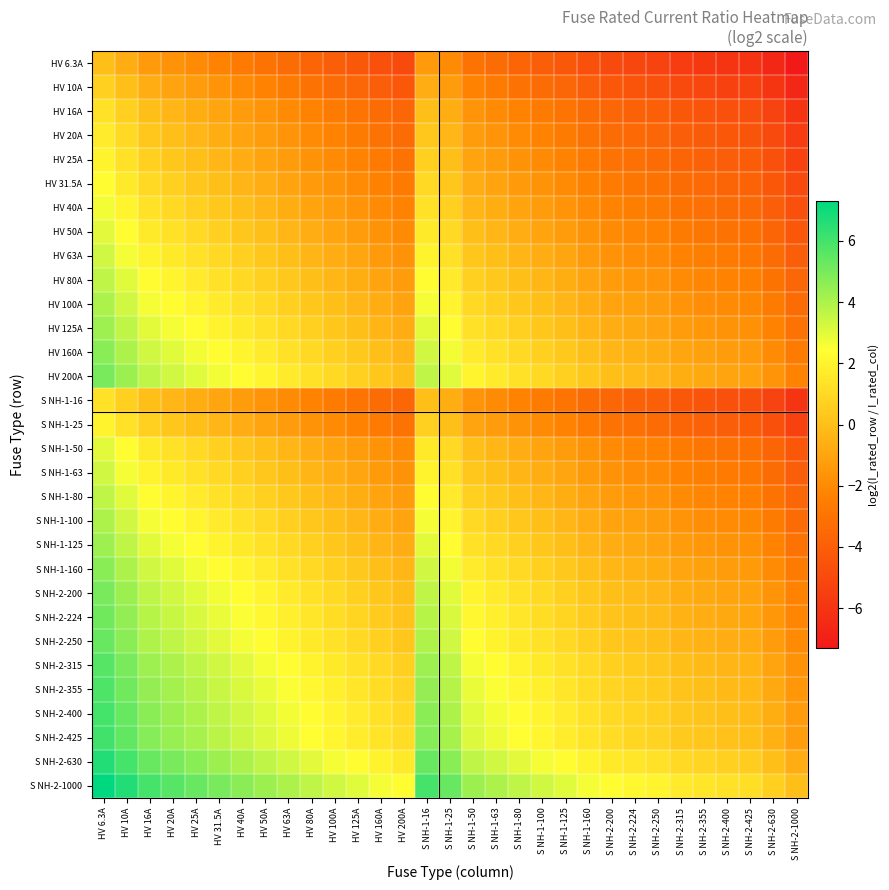

Rank the series by their maximum value, from highest to lowest.

S NH-2-1000, S NH-2-630, S NH-2-425, S NH-2-400, S NH-2-355, S NH-2-315, S NH-2-250, S NH-2-224, HV 200A, S NH-2-200, HV 160A, S NH-1-160, HV 125A, S NH-1-125, HV 100A, S NH-1-100, HV 80A, S NH-1-80, HV 63A, S NH-1-63, HV 50A, S NH-1-50, HV 40A, HV 31.5A, HV 25A, S NH-1-25, HV 20A, HV 16A, S NH-1-16, HV 10A, HV 6.3A